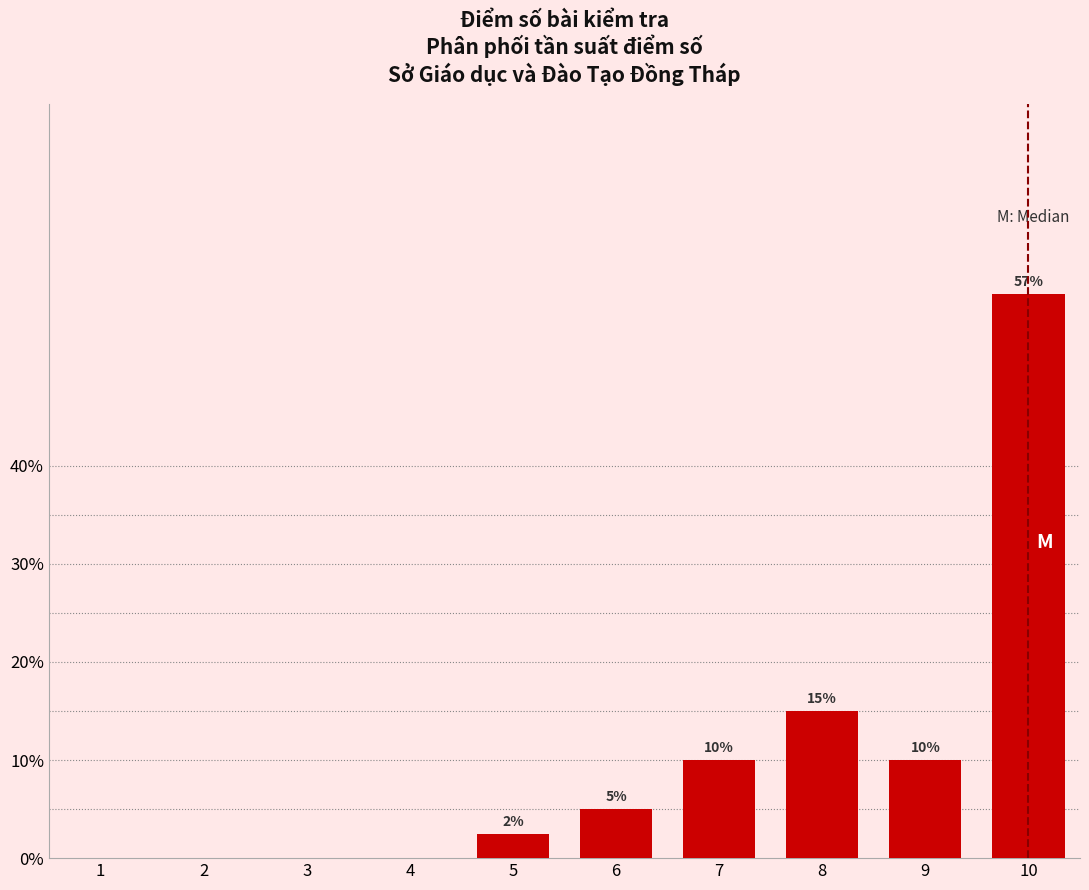

What is the change in value from 3 to 6?

+5.0